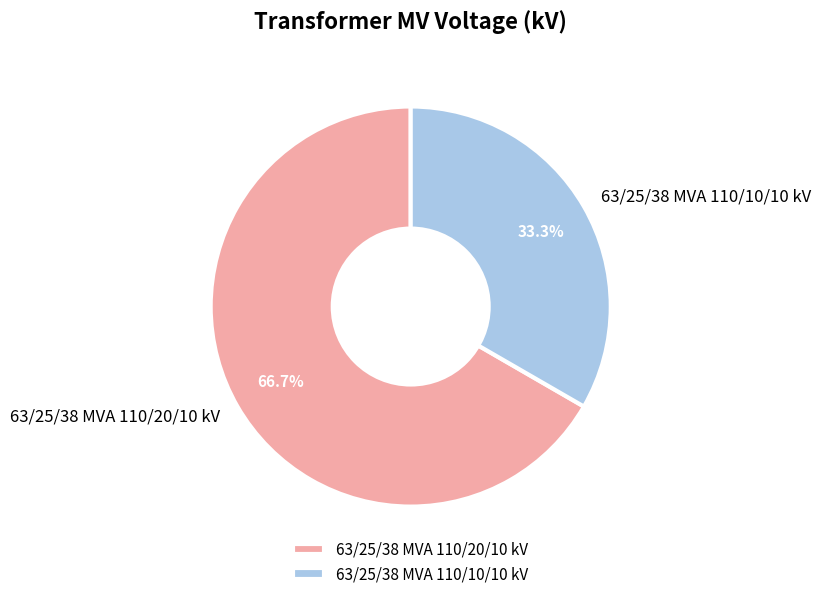

The 63/25/38 MVA 110/20/10 kV slice represents 67% of the pie. True or false?

True